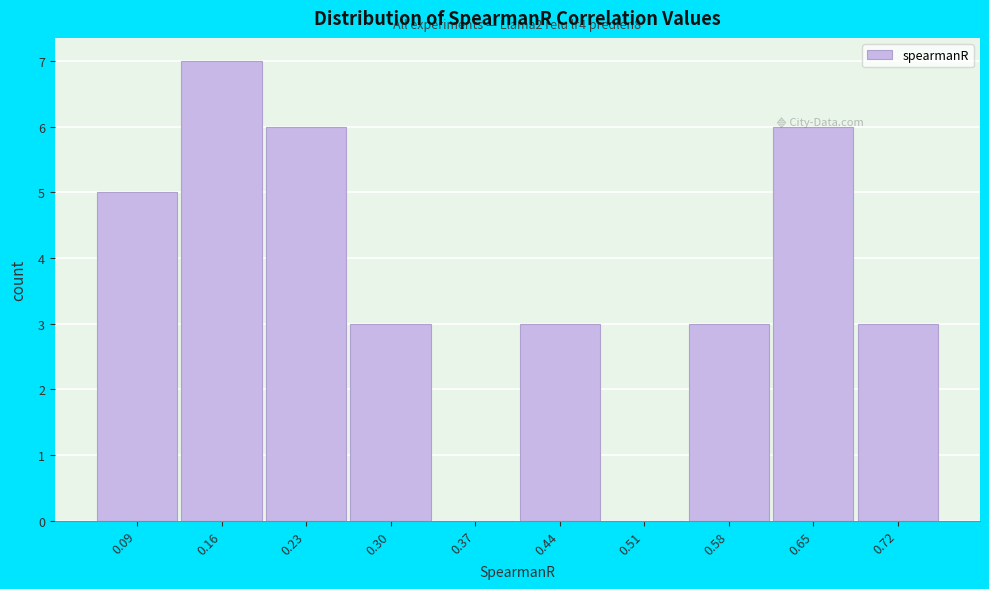

The chart shows a value of 0 at 0.37. True or false?

True